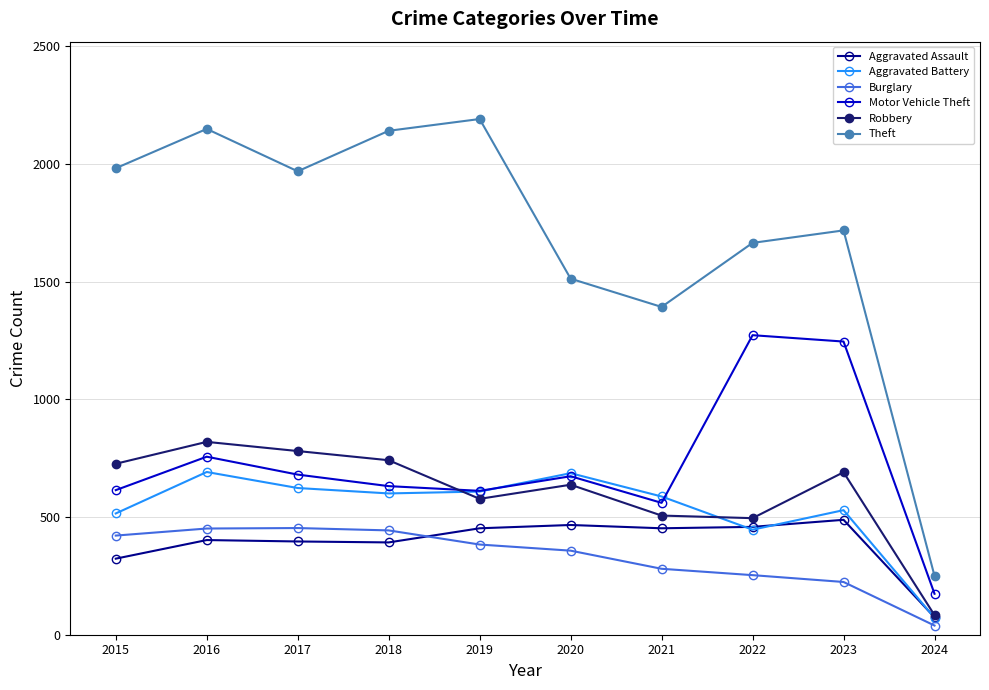

Is this an area chart (filled region under the line)?

No